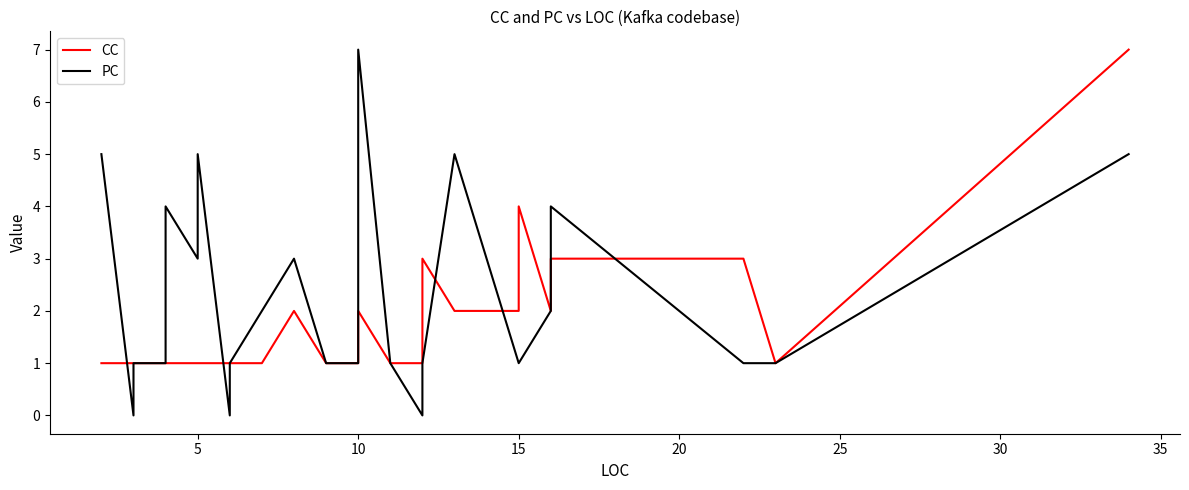

True or false: CC has more than 2 interior local peaks.

False